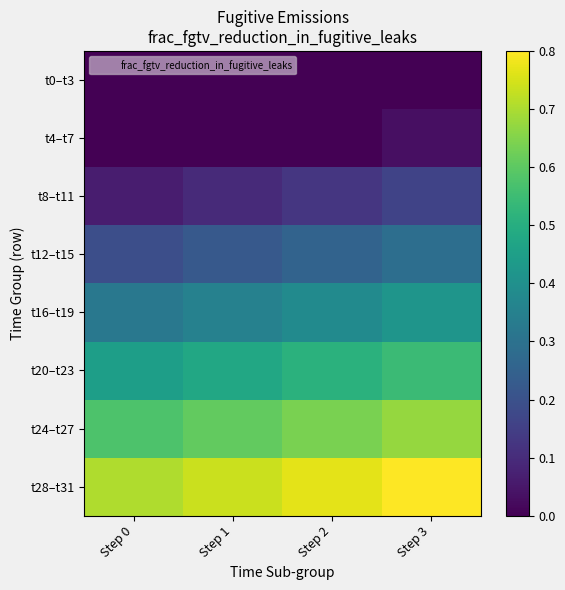

Reading left to right, extract all data points from this chart.

t0–t3: Step 0=0.0	Step 1=0.0	Step 2=0.0	Step 3=0.0
t4–t7: Step 0=0.0	Step 1=0.0	Step 2=0.0	Step 3=0.0
t8–t11: Step 0=0.1	Step 1=0.1	Step 2=0.1	Step 3=0.2
t12–t15: Step 0=0.2	Step 1=0.2	Step 2=0.3	Step 3=0.3
t16–t19: Step 0=0.3	Step 1=0.4	Step 2=0.4	Step 3=0.4
t20–t23: Step 0=0.4	Step 1=0.5	Step 2=0.5	Step 3=0.5
t24–t27: Step 0=0.6	Step 1=0.6	Step 2=0.6	Step 3=0.7
t28–t31: Step 0=0.7	Step 1=0.7	Step 2=0.8	Step 3=0.8